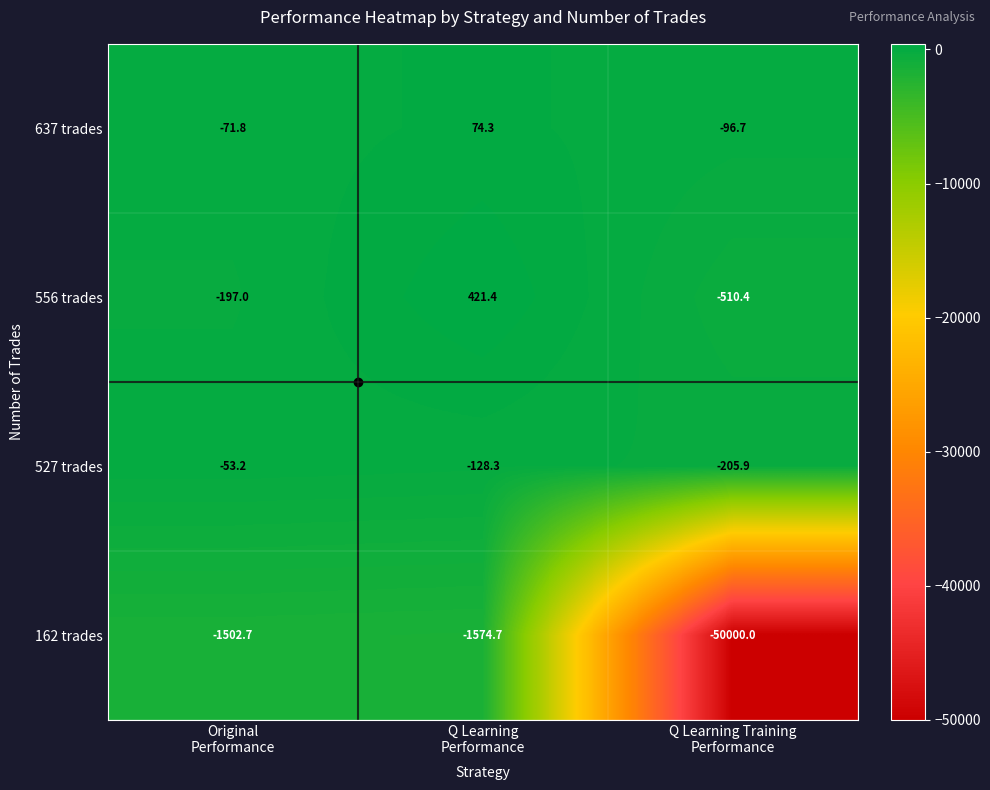

What is the spread (max minus min) of values at Q Learning
Performance?

1996.1